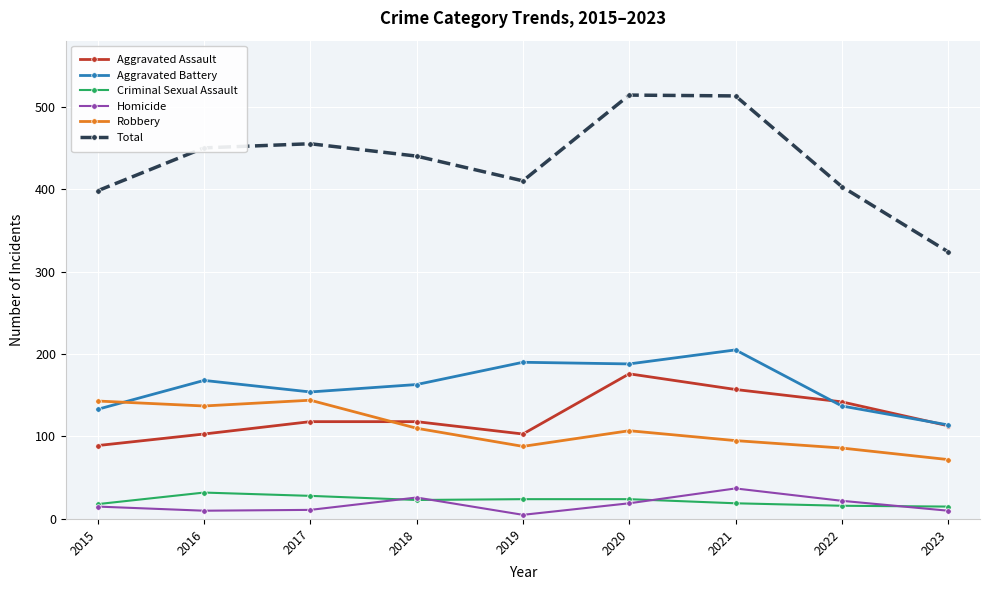

What is the highest value of the Total series?

514